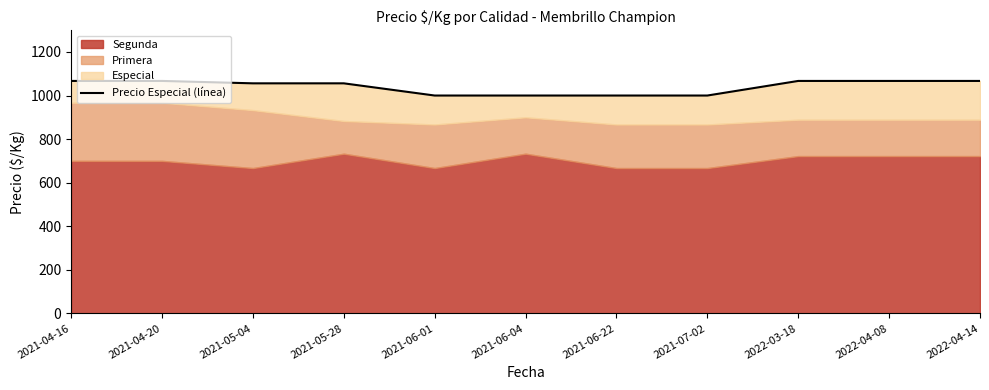

What is the difference between the maximum and minimum values?

67